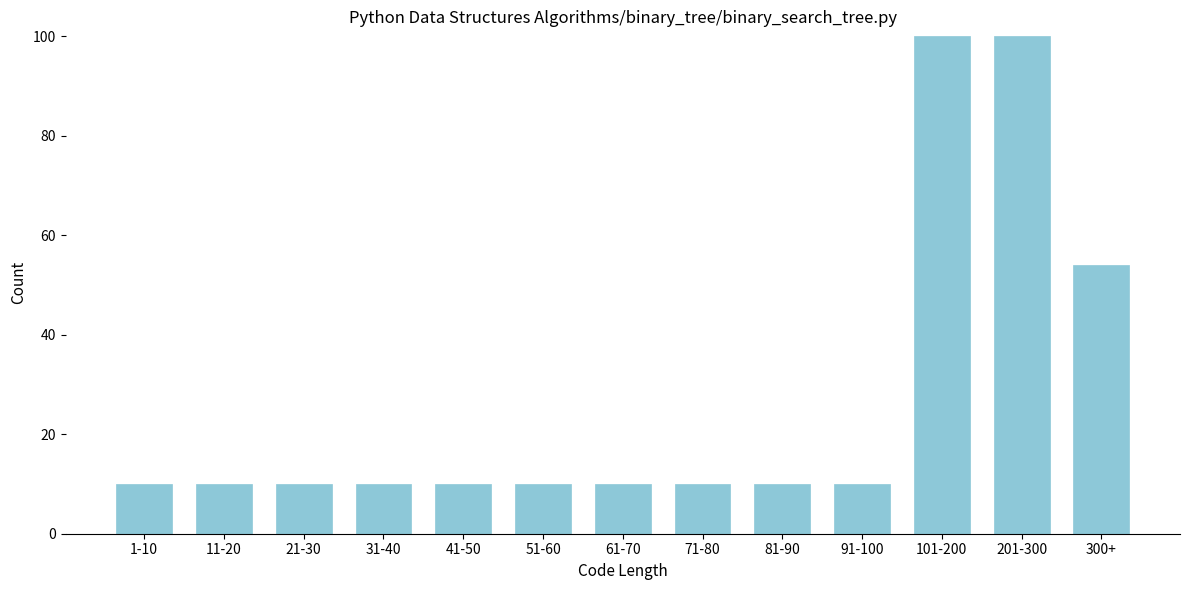

Reading left to right, what are all the values shown in this chart?

10	10	10	10	10	10	10	10	10	10	100	100	54